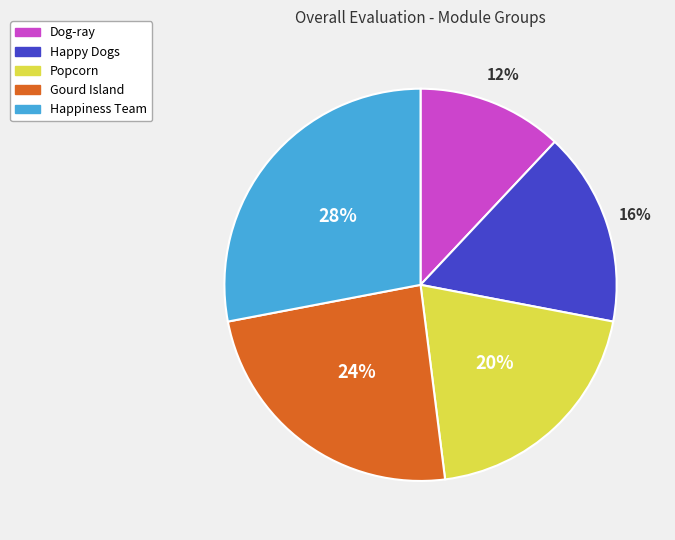

To the nearest percent, what is the combined percentage of Happy Dogs and Dog-ray?

28%